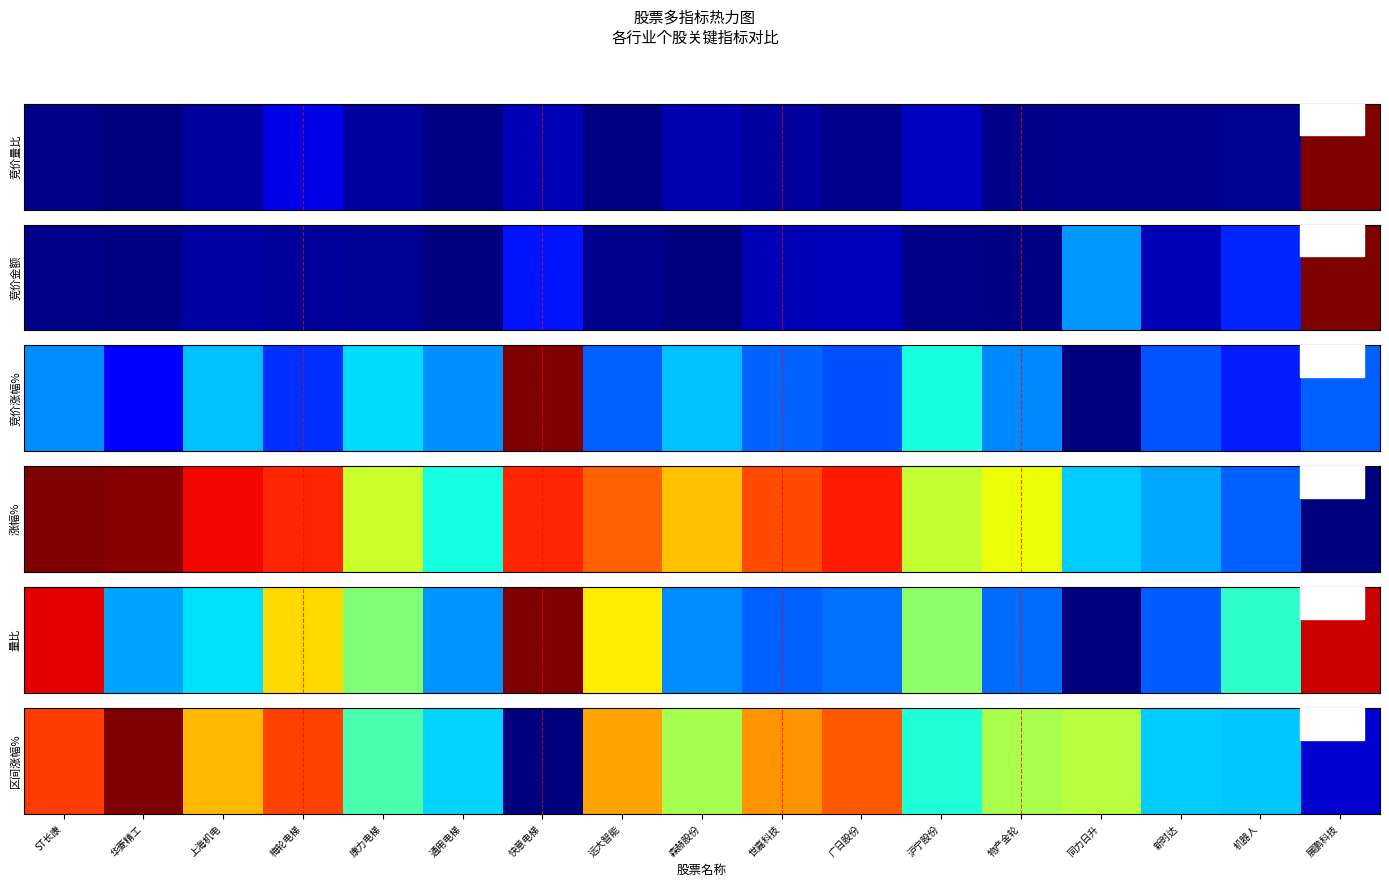

Count the number of values greater than 0.

16